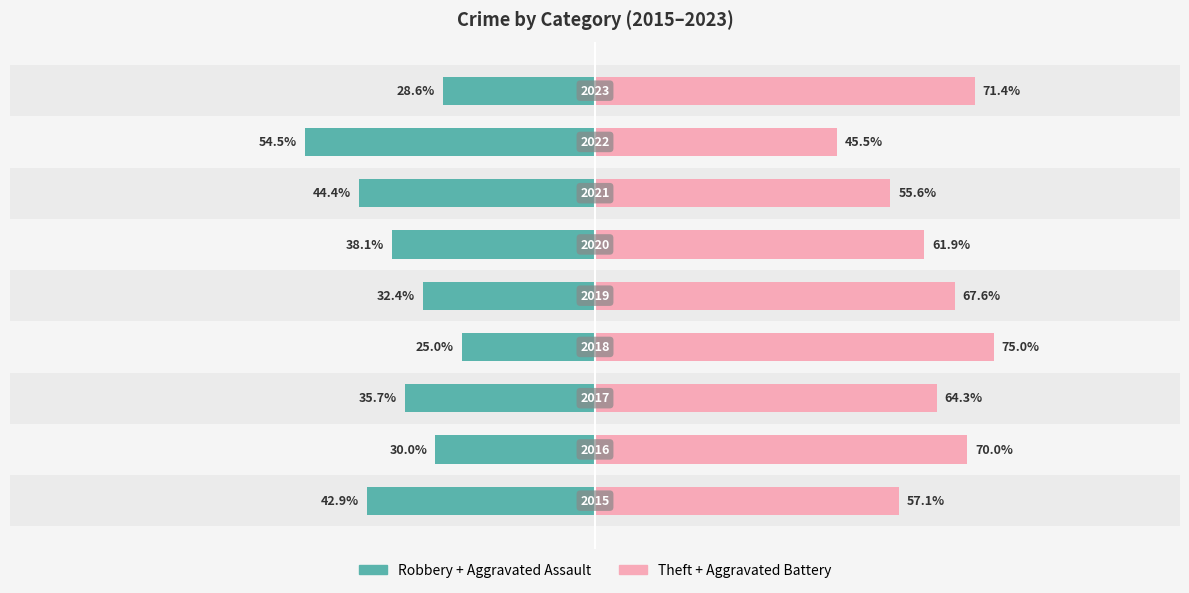

What is the sum of the Robbery + Aggravated Assault values at 8 and 2?

-64.3